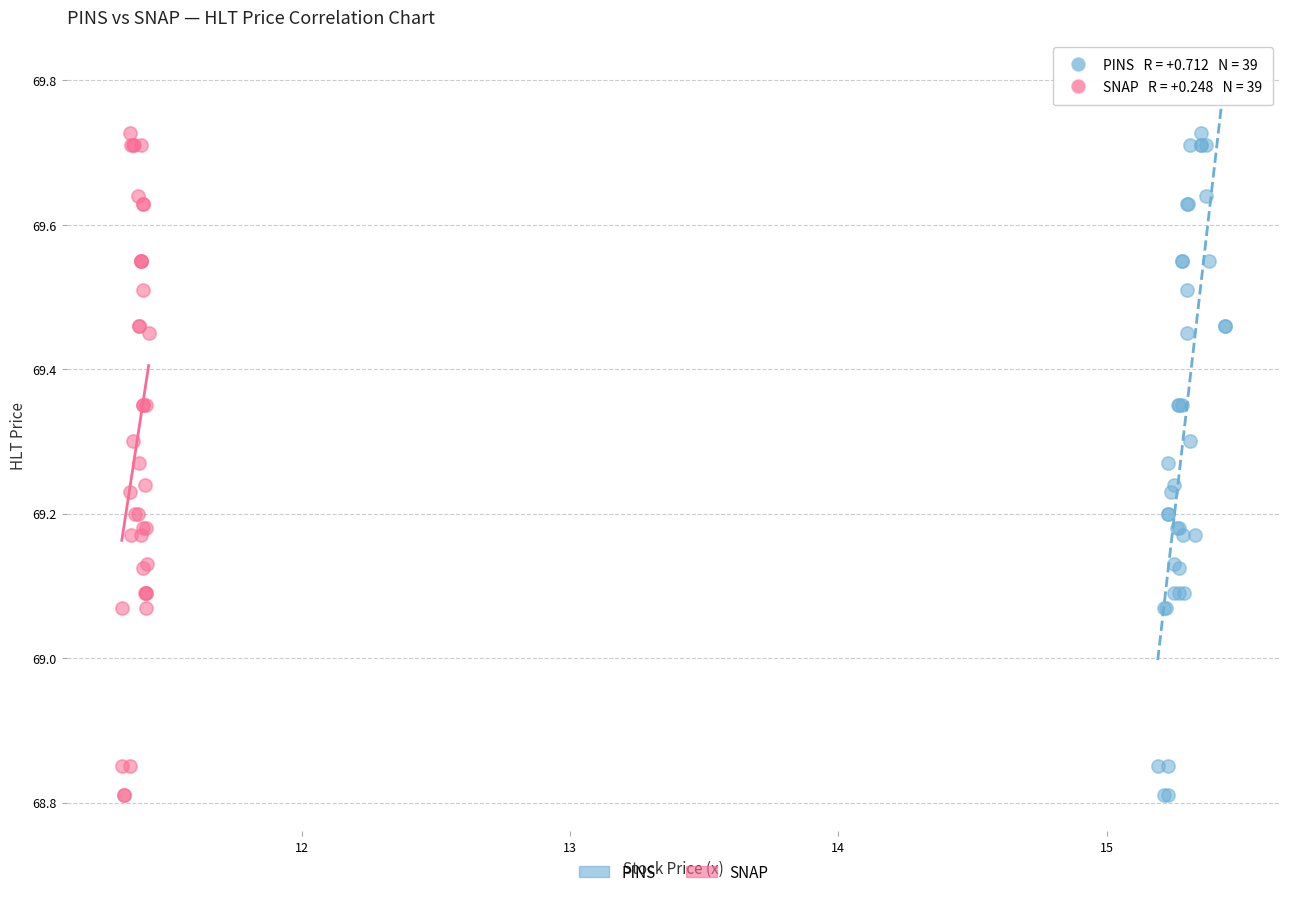

What are all the series names shown in the legend?

PINS, SNAP